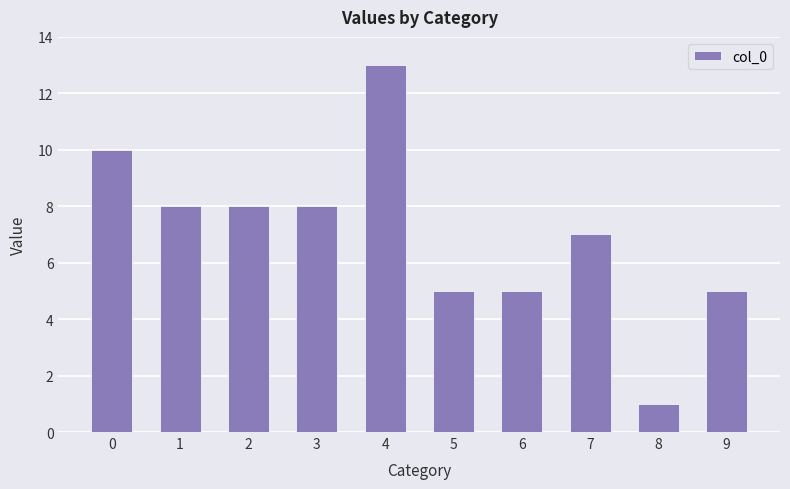

Approximately how many times larger is the value at 5 compared to 4?

0.4